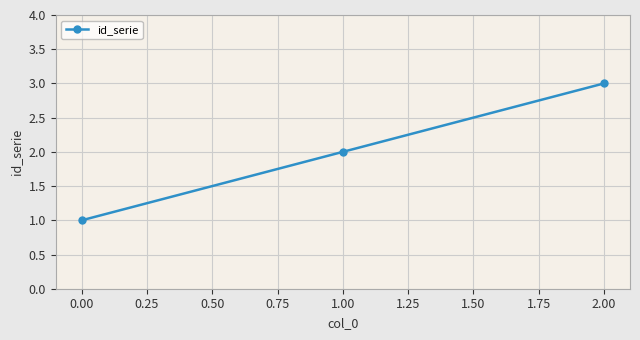

Which category has the highest value across all series?

2.00